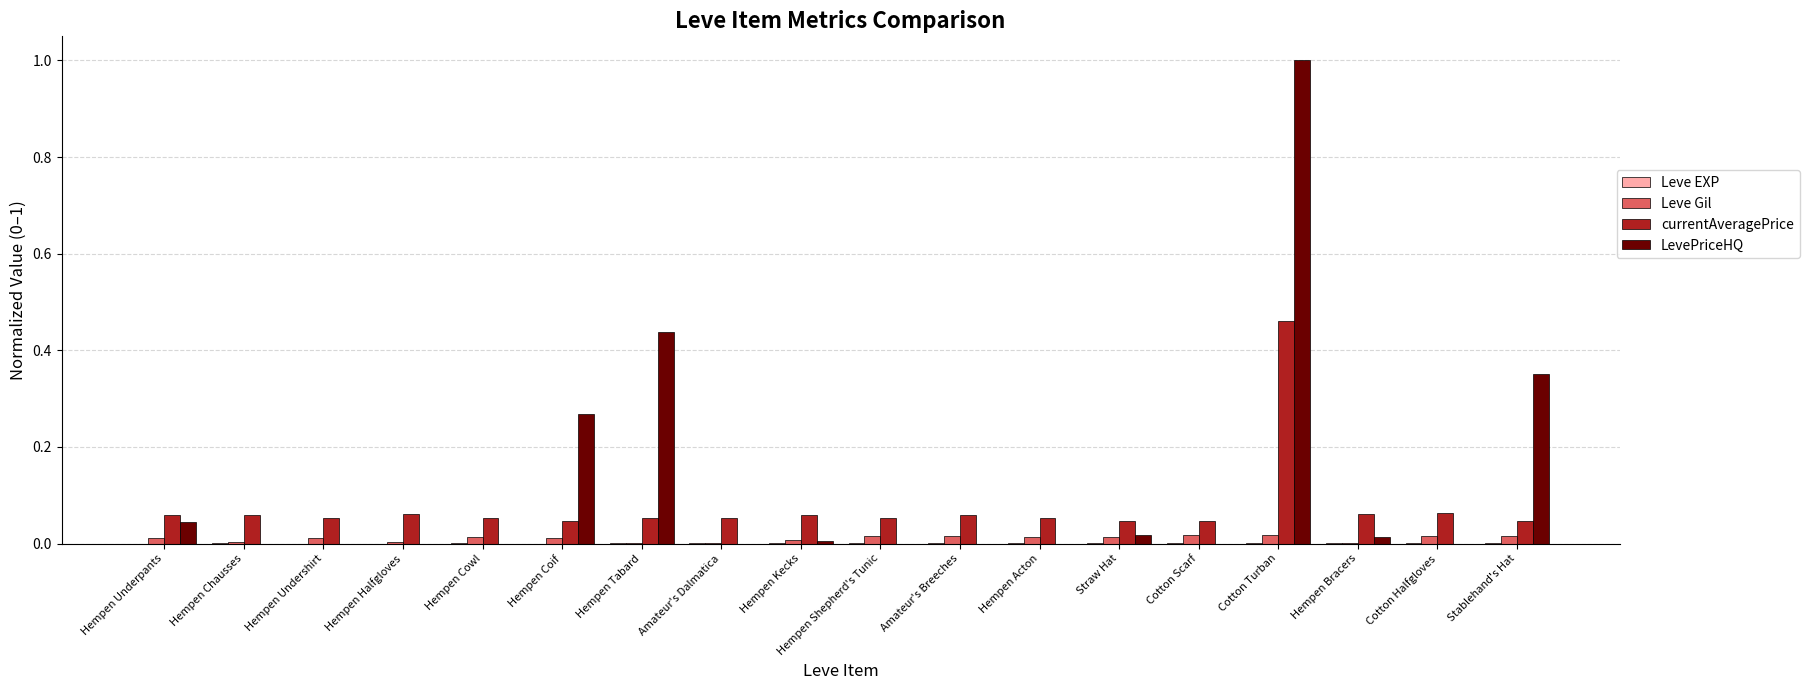

Are the bars grouped side by side (vs. stacked)?

Yes